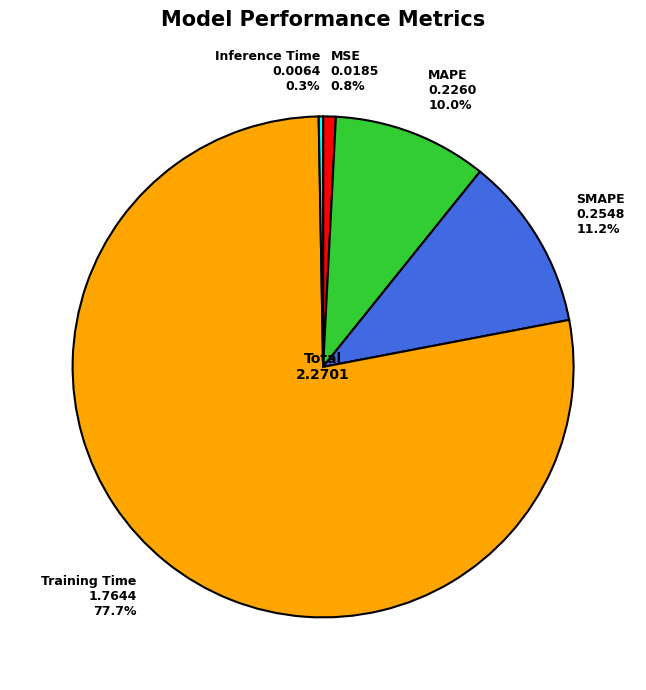

True or false: MAPE accounts for 1% of the total.

False